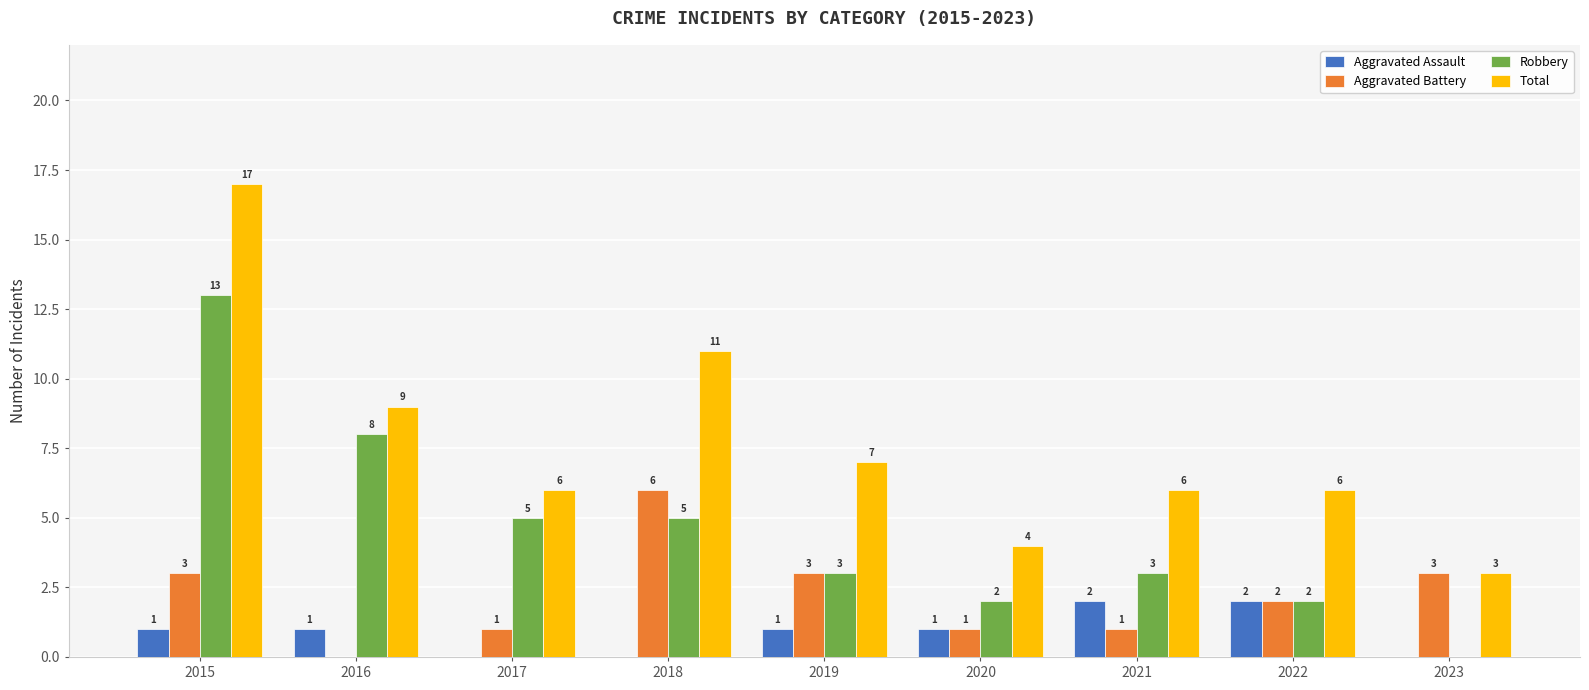

The Aggravated Battery series shows 6 at 2018. True or false?

True